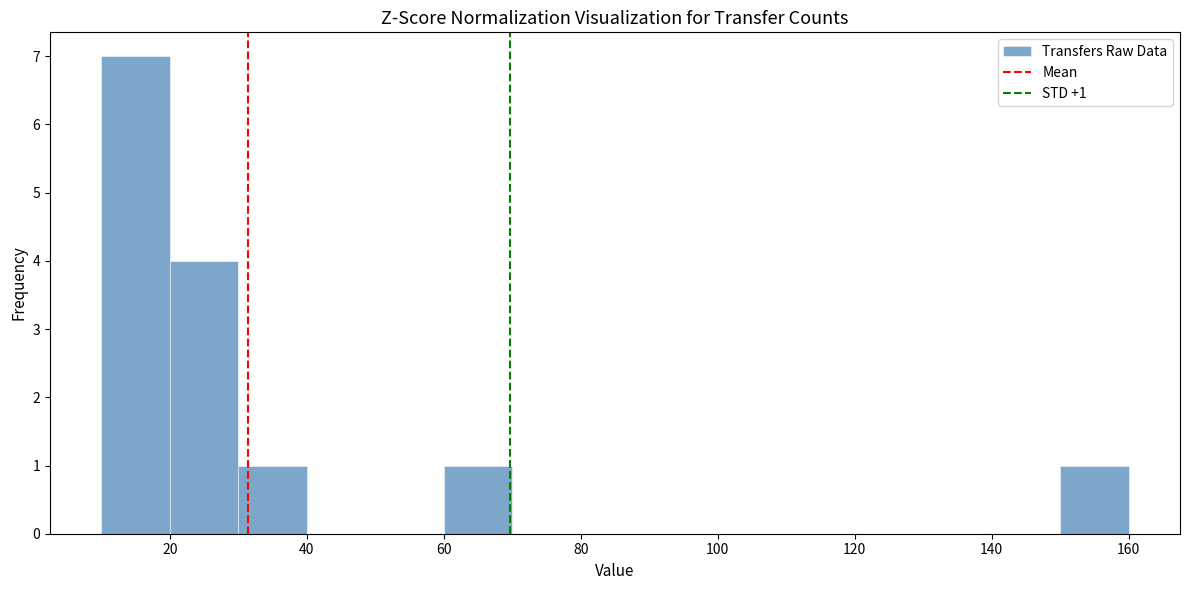

Which range on the x-axis has the tallest bar?

10 to 20